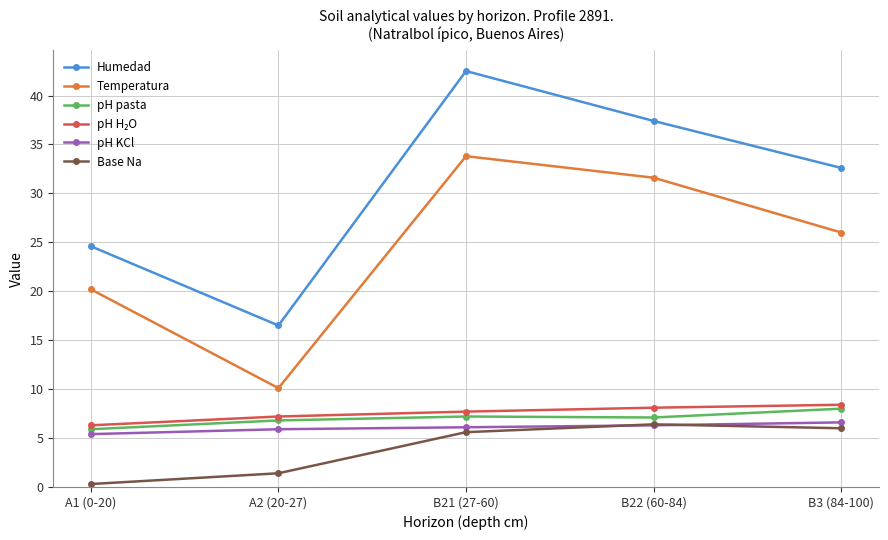

What is the label of the 1st point from the right?

B3 (84-100)